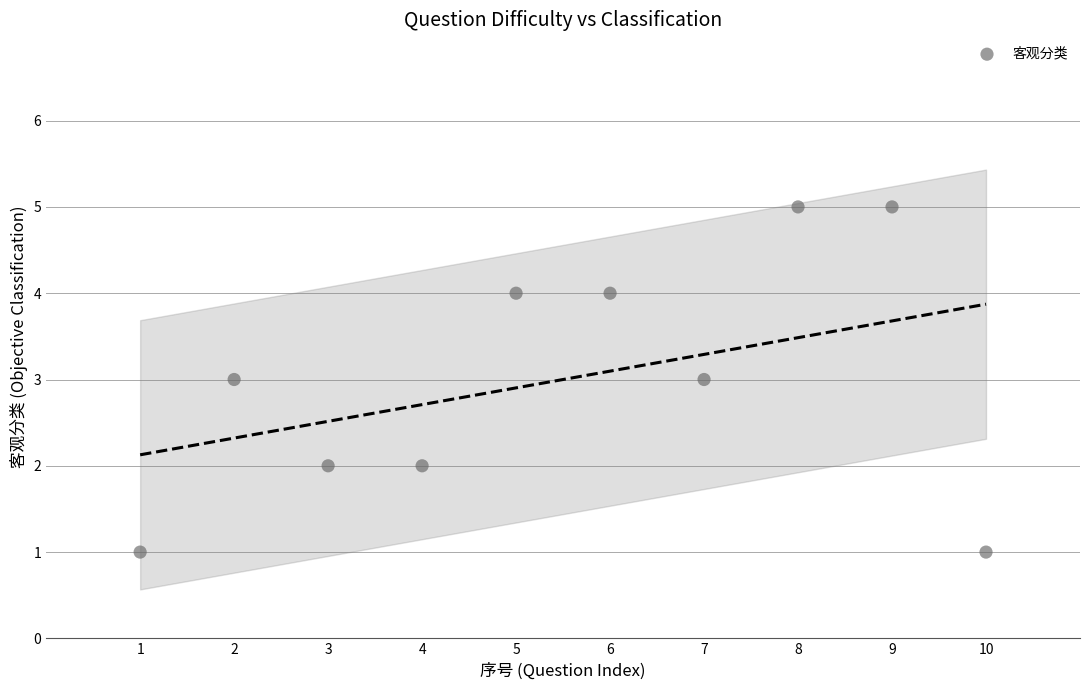

What is the average Y value?

3